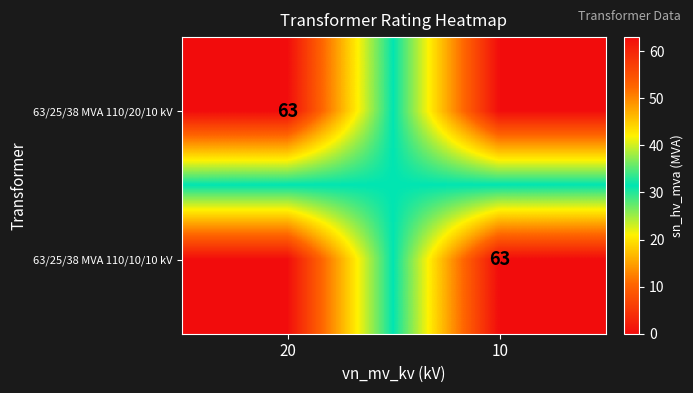

True or false: 63/25/38 MVA 110/20/10 kV has a value of 63 at 20.

True